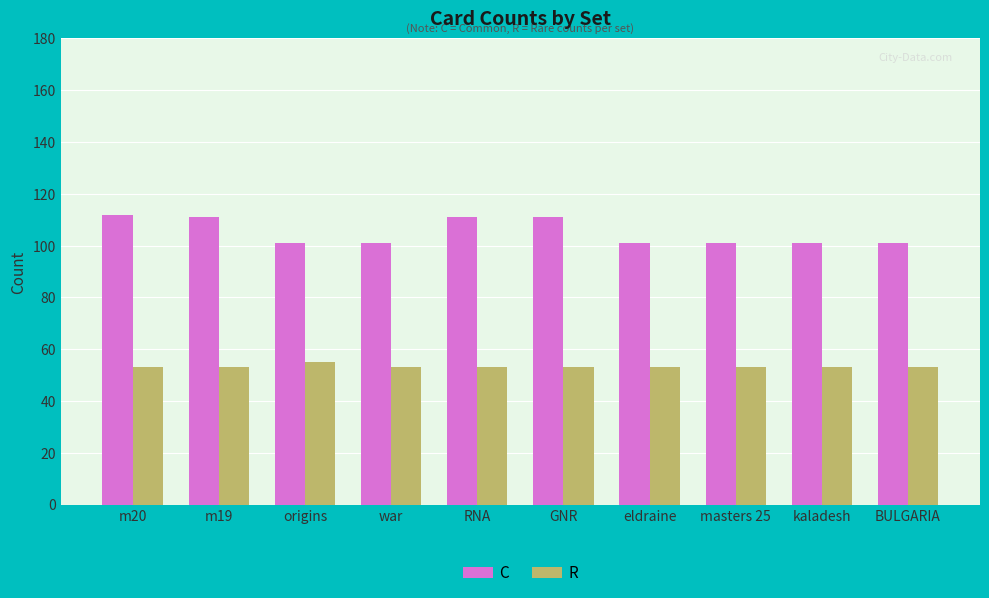

What is the highest value of the C series?

112